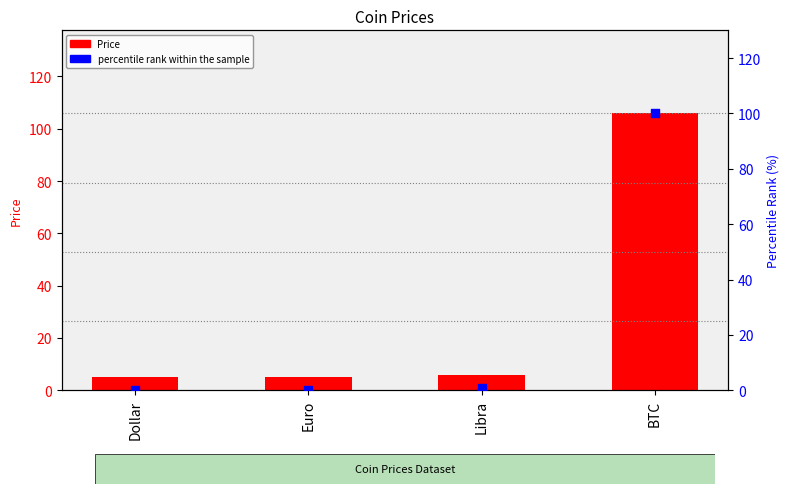

What is the total value across all series at BTC?

205.9